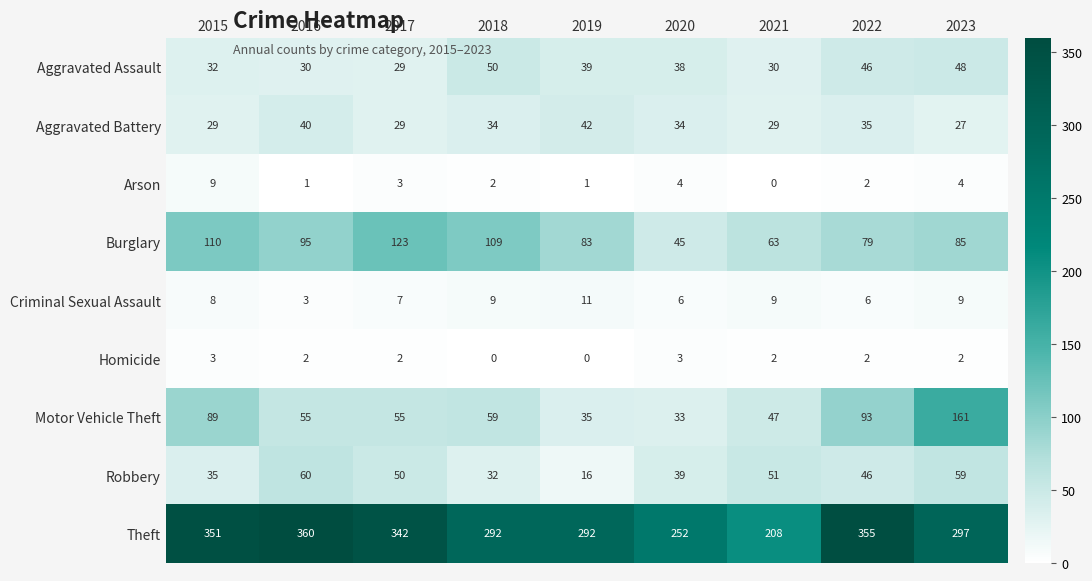

Where does the Theft series first go above 297?

2015